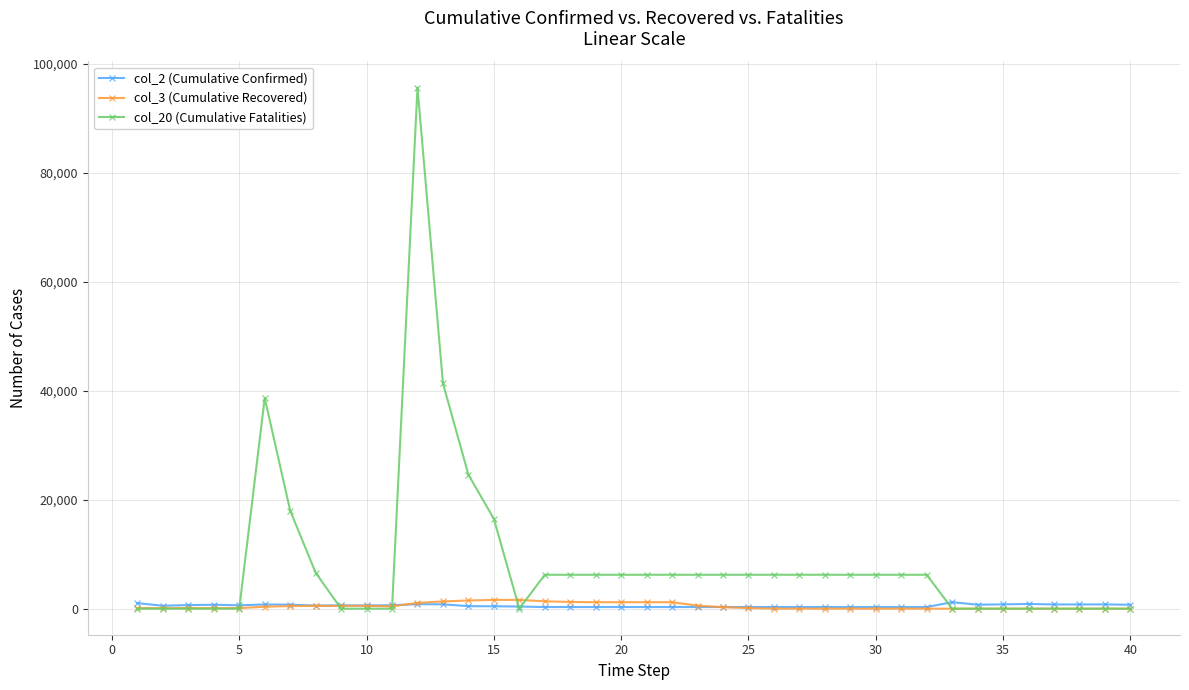

True or false: col_20 (Cumulative Fatalities) has more than 0 interior local peaks.

True